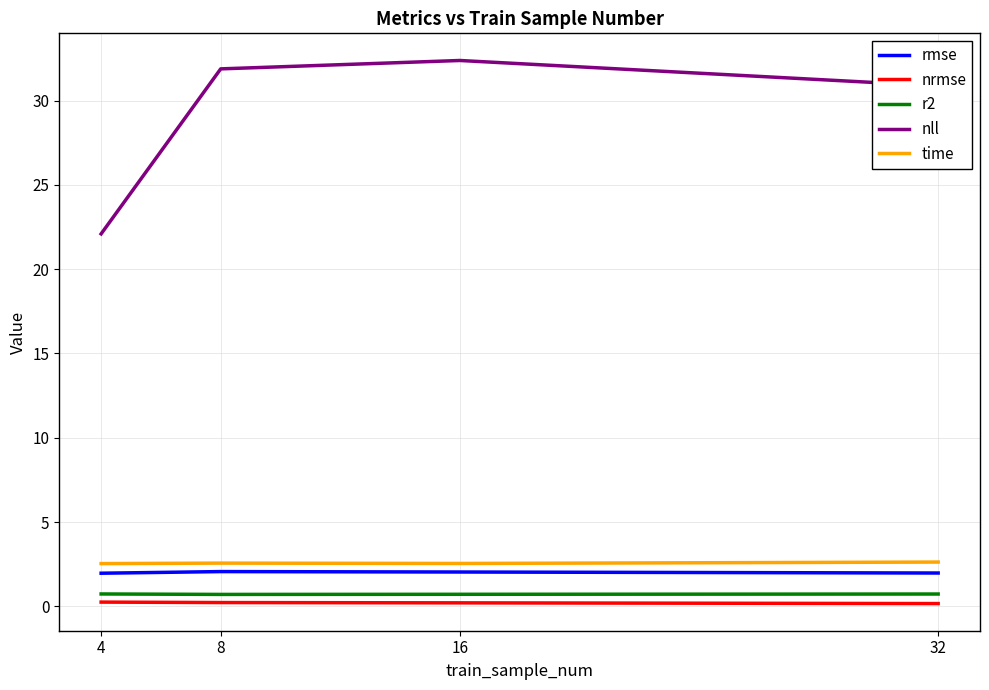

In time, how many points are lower than both neighbors (excluding endpoints)?

1